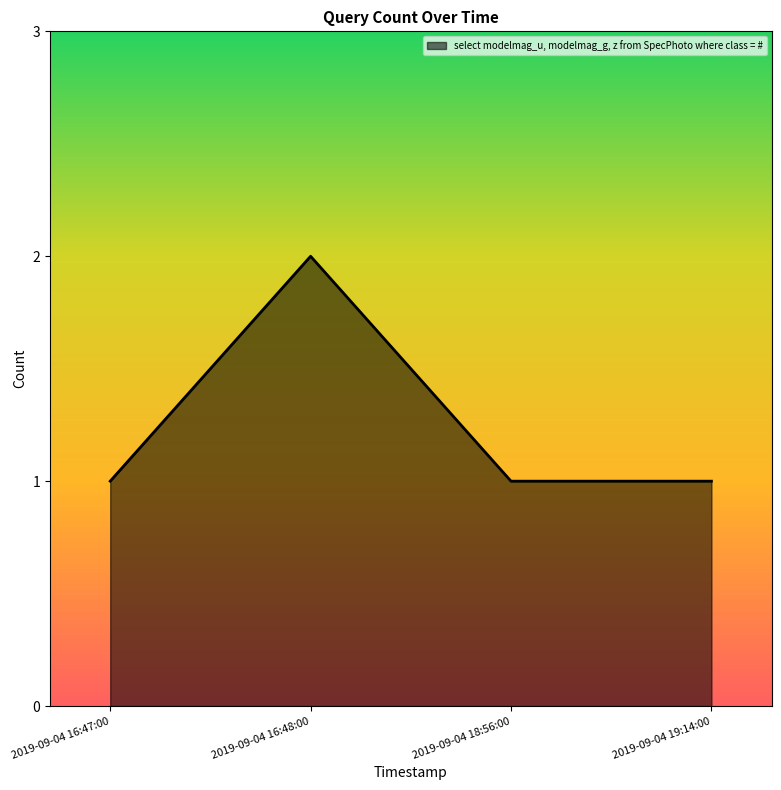

Reading left to right, list all the values displayed in this chart.

1	2	1	1